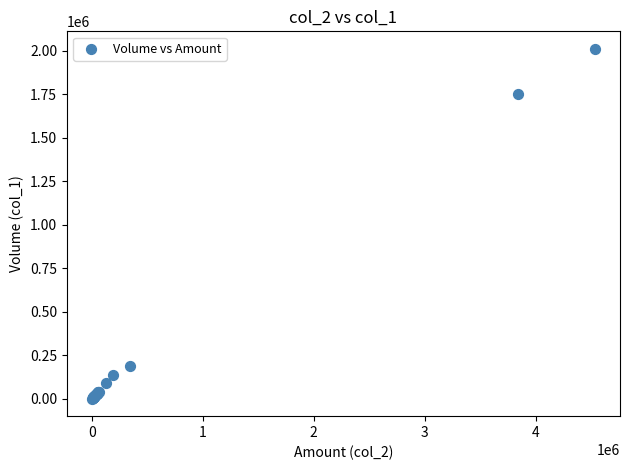

What Y value in the scatter plot is closest to 1005500?

1750000